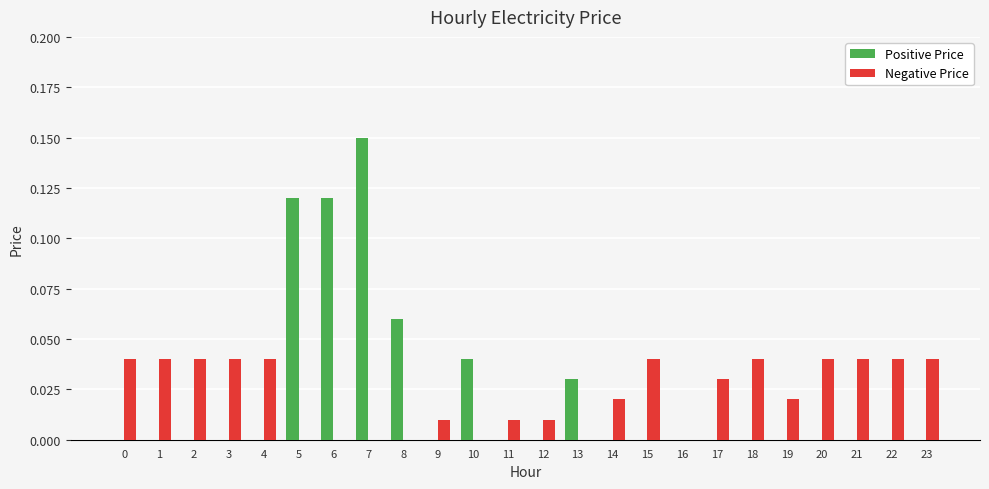

How many distinct data groups are displayed?

2